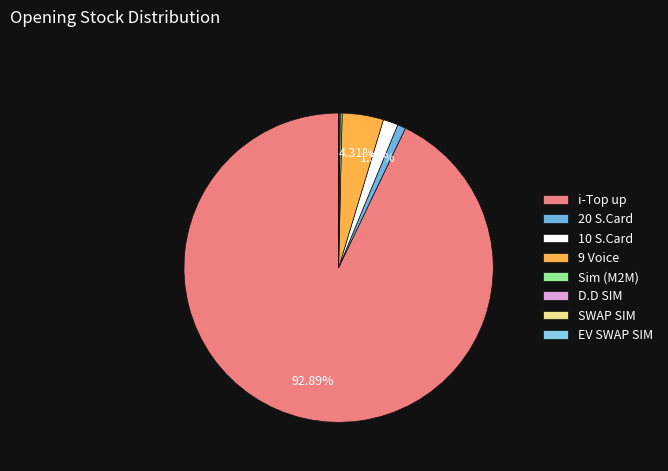

Which has a higher value, 10 S.Card or D.D SIM?

10 S.Card